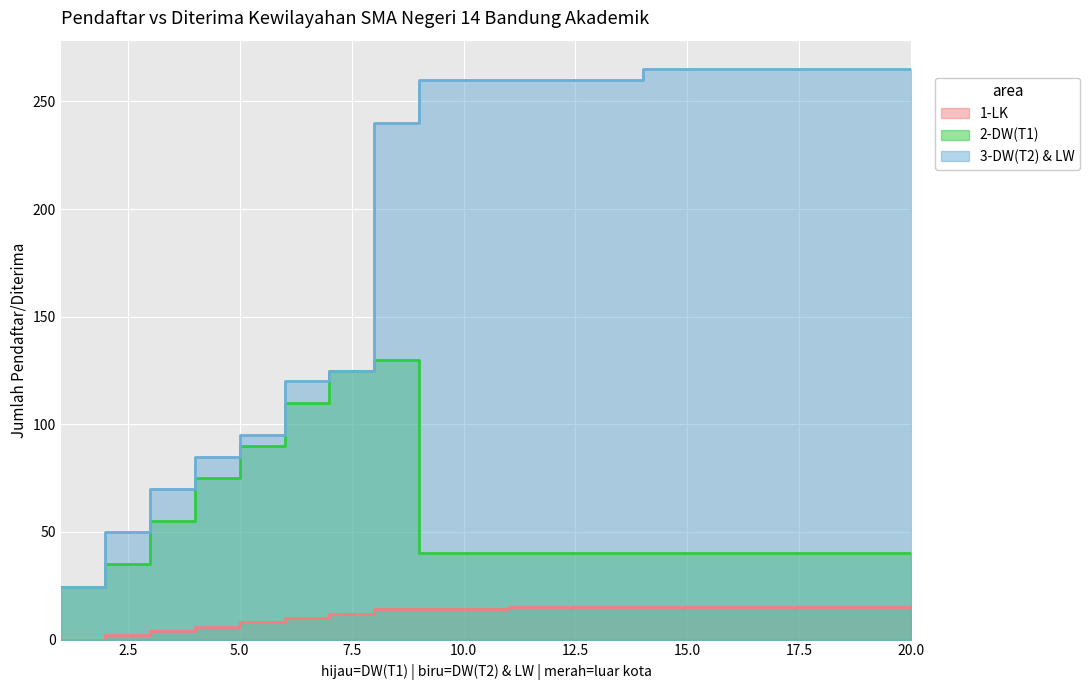

Reading left to right, extract all data points from this chart.

1-LK: 1=0.0	2=2.0	3=4.0	4=6.0	5=8.0	6=10.0	7=12.0	8=14.0	9=14.0	10=14.0	11=15.0	12=15.0	13=15.0	14=15.0	15=15.0	16=15.0	17=15.0	18=15.0	19=15.0	20=15.0
2-DW(T1): 1=24.3	2=35.0	3=55.0	4=75.0	5=90.0	6=110.0	7=125.0	8=130.0	9=40.0	10=40.0	11=40.0	12=40.0	13=40.0	14=40.0	15=40.0	16=40.0	17=40.0	18=40.0	19=40.0	20=40.0
3-DW(T2) & LW: 1=24.5	2=50.0	3=70.0	4=85.0	5=95.0	6=120.0	7=125.0	8=240.0	9=260.0	10=260.0	11=260.0	12=260.0	13=260.0	14=265.0	15=265.0	16=265.0	17=265.0	18=265.0	19=265.0	20=265.0